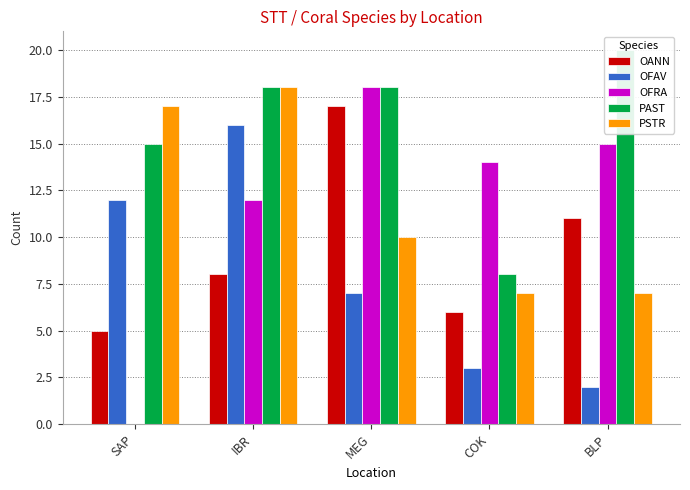

What position from the left is MEG?

3